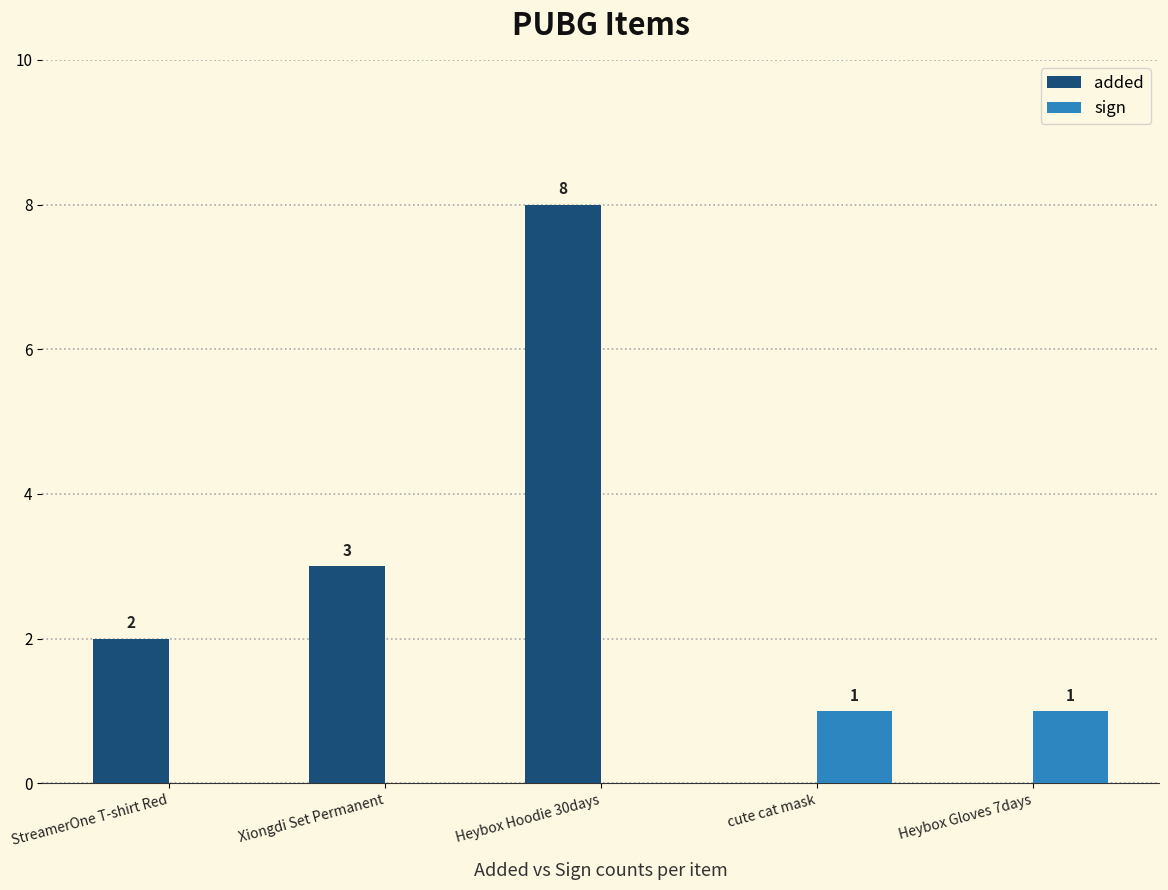

Count the number of data series in this chart.

2